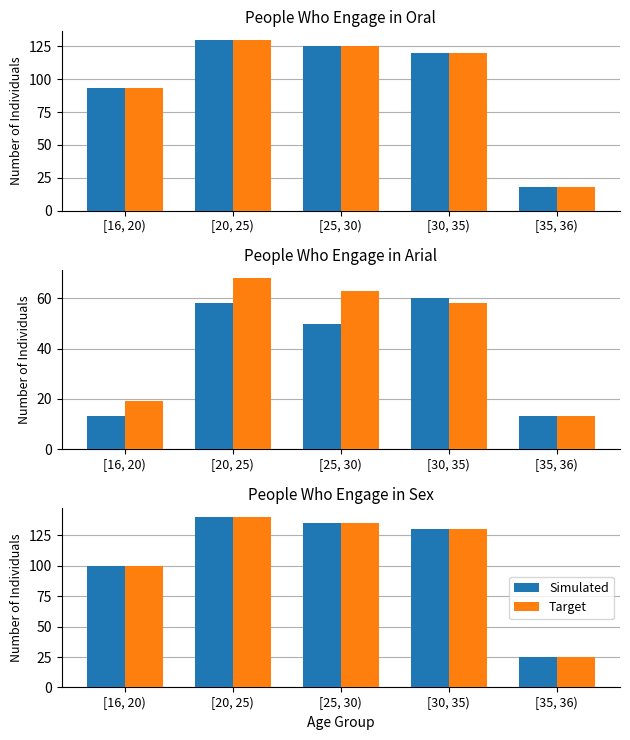

How many bars are there in each group?

2